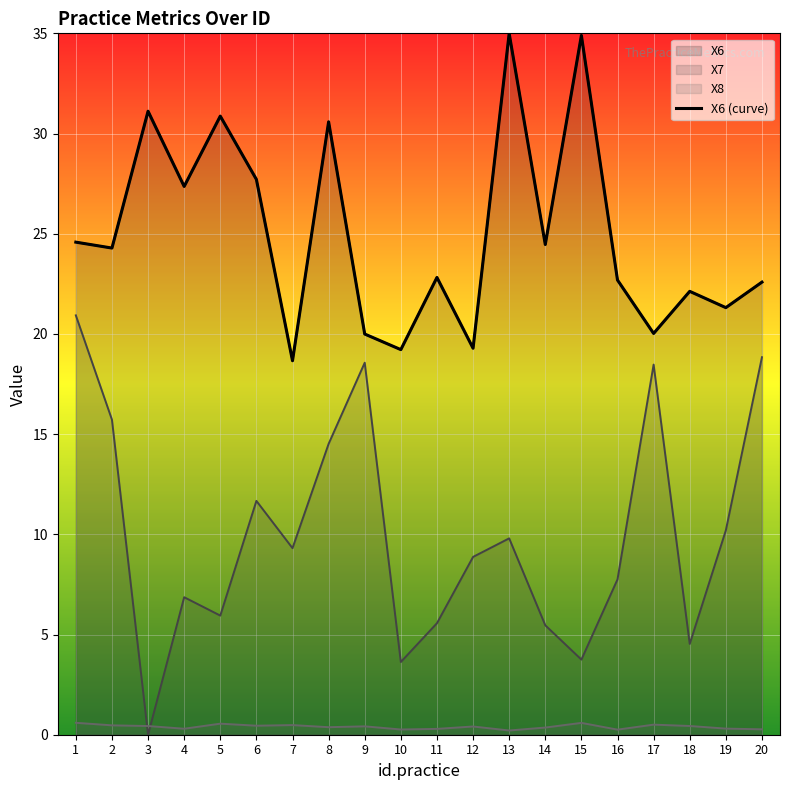

Where is the first local maximum for X8?

5